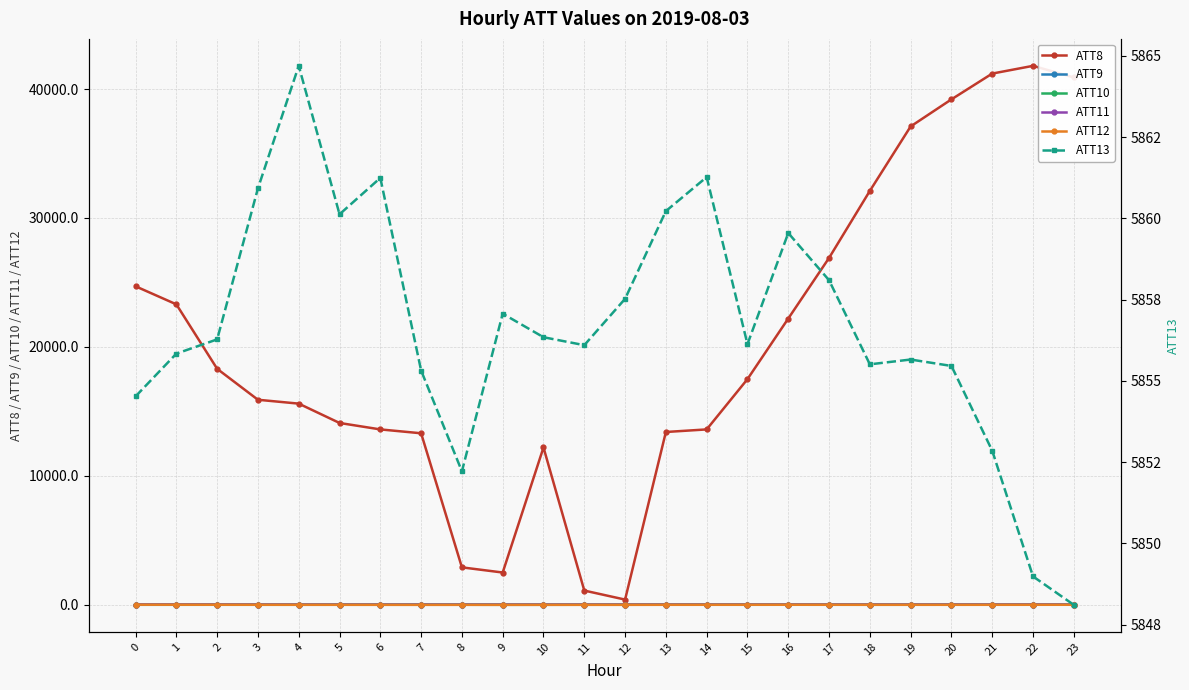

True or false: ATT10 and ATT13 intersect in this chart.

False